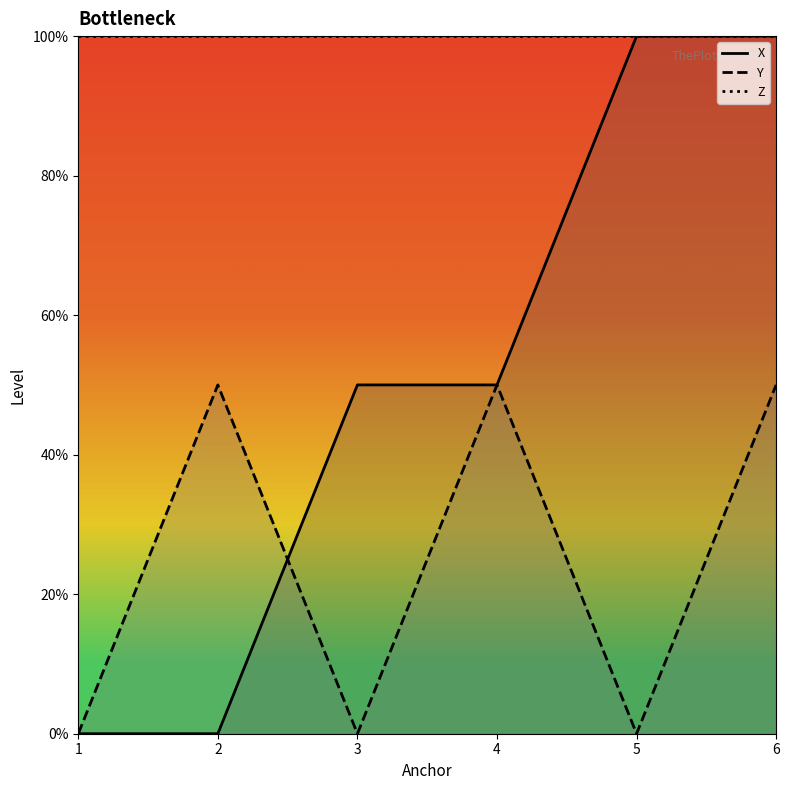

In Y, how many points are higher than both neighbors (excluding endpoints)?

2